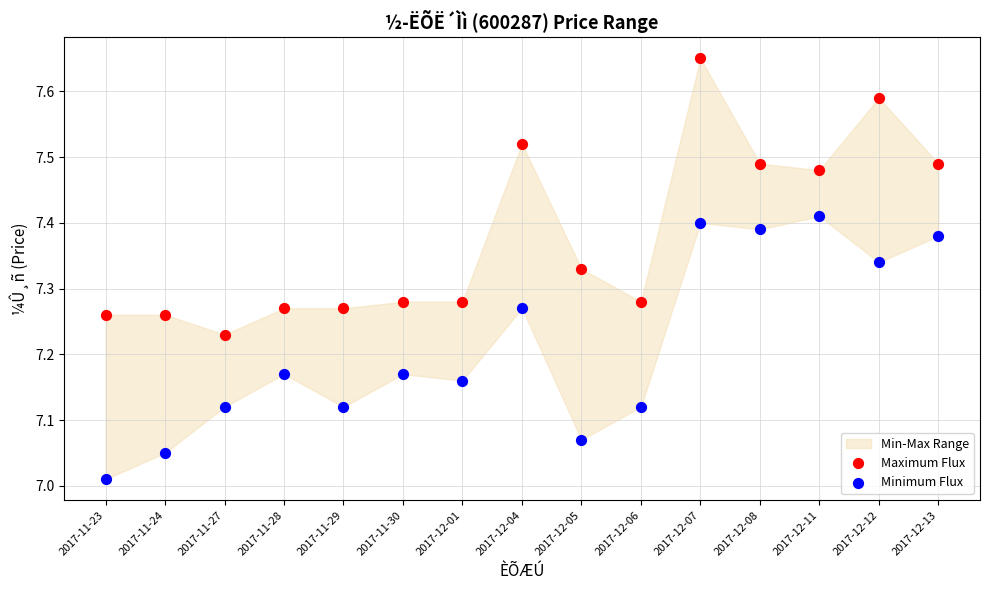

Which series contains the highest Y value?

Maximum Flux